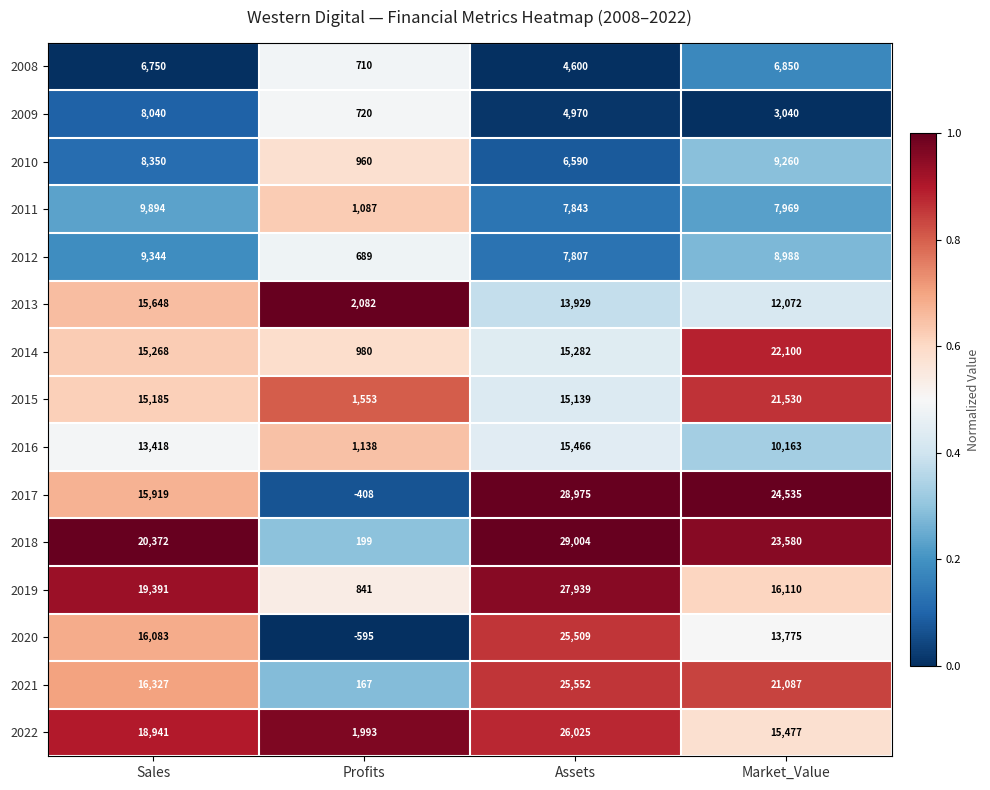

True or false: 2019 has a value of 19391 at Sales.

True